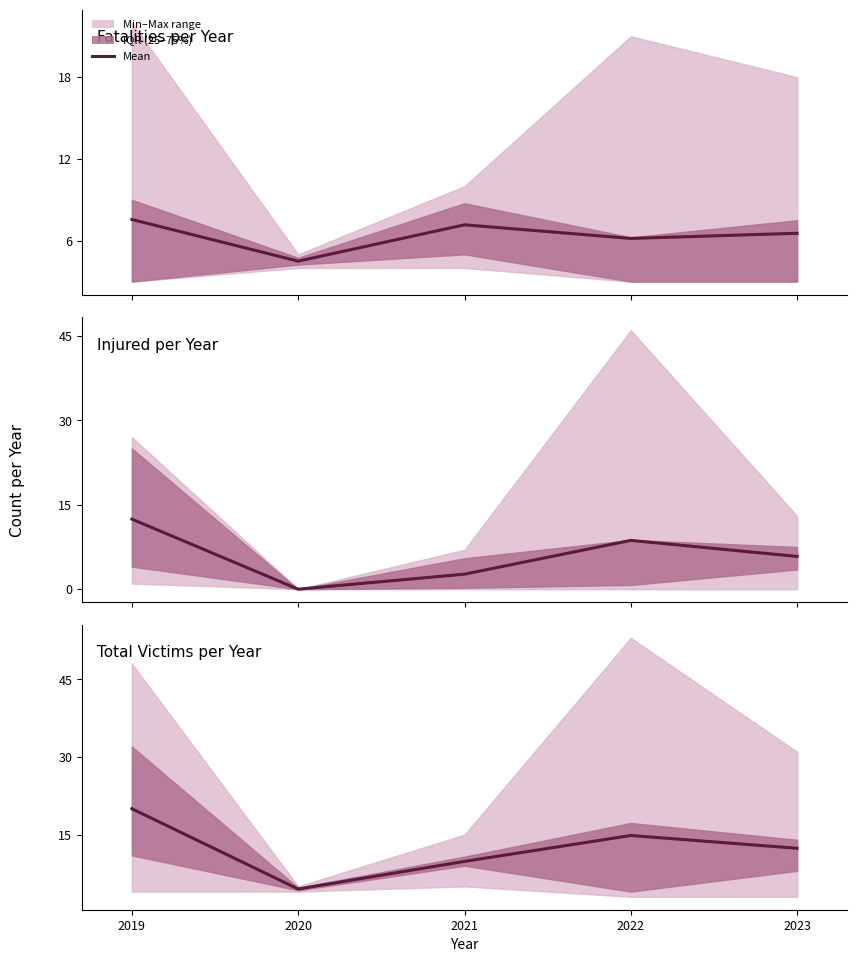

The chart shows a value of 3.5 at 2023. True or false?

False